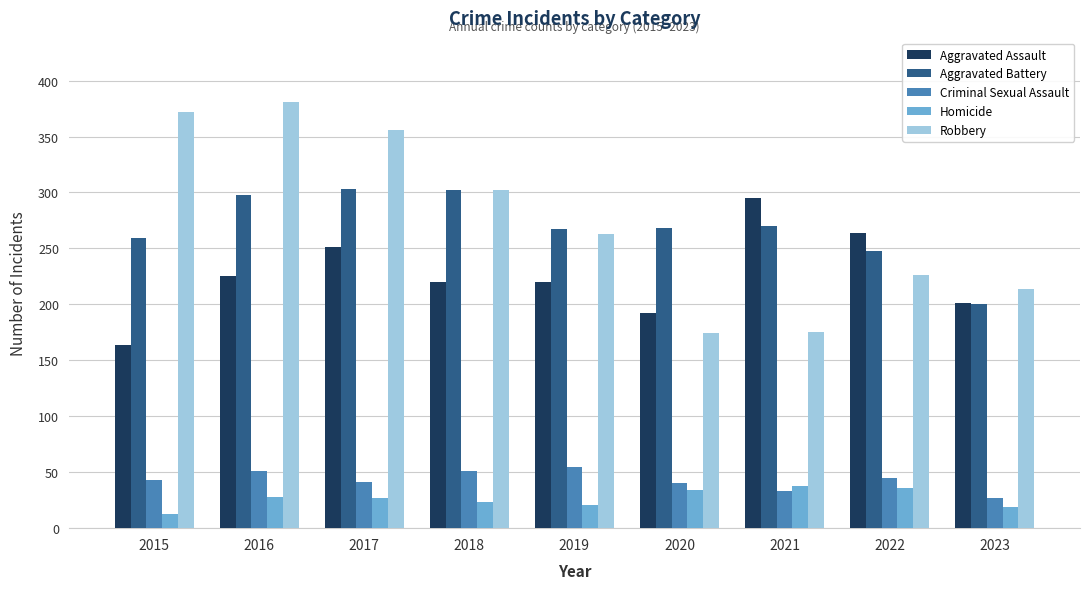

Which series has the largest total across all categories?

Robbery